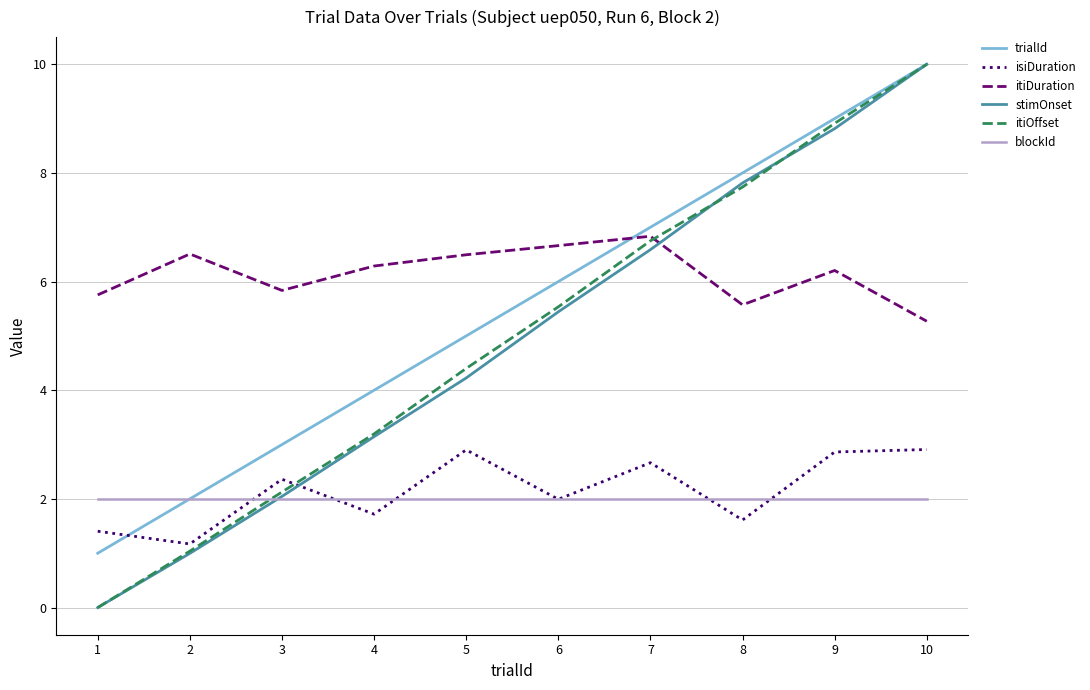

Where does the isiDuration series first go above 2?

3